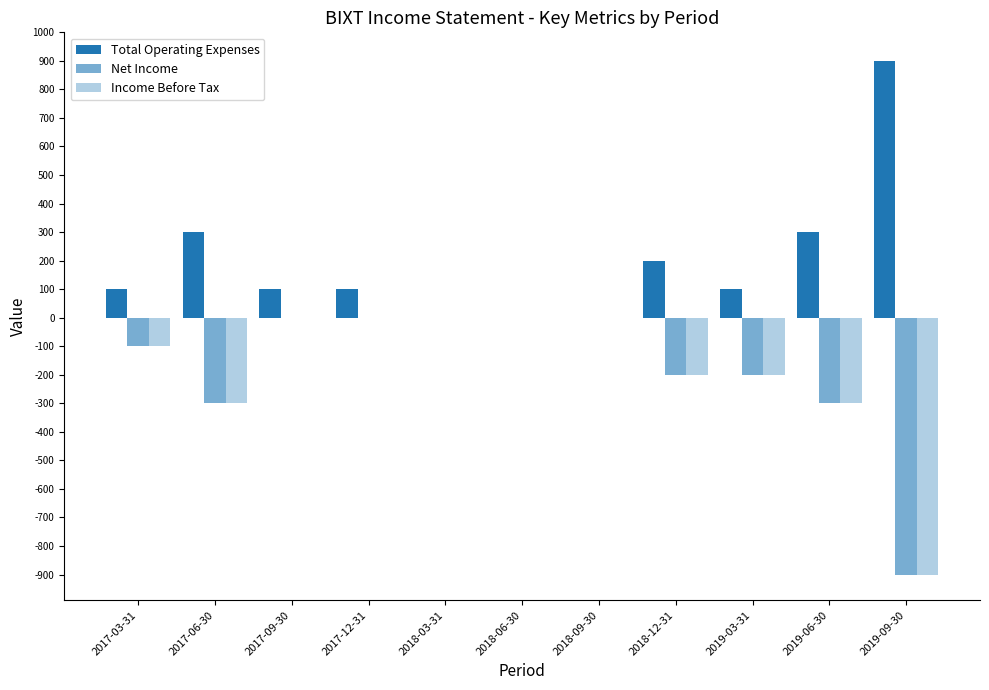

Count the number of categories in the chart.

11